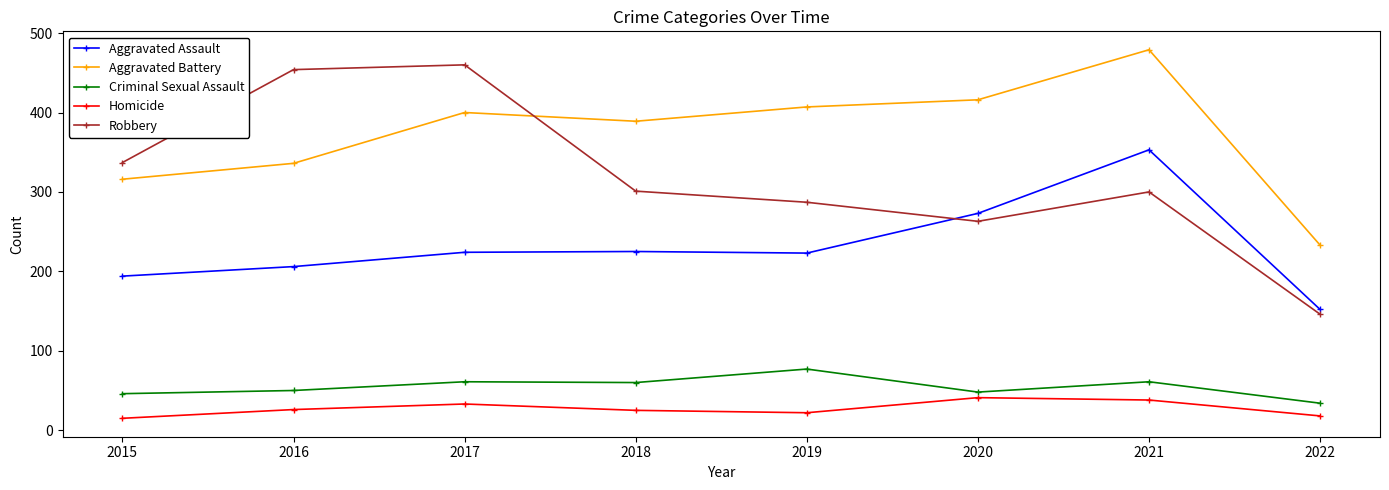

Is the value of Homicide at 2018 greater than the value of Aggravated Assault at 2020?

No